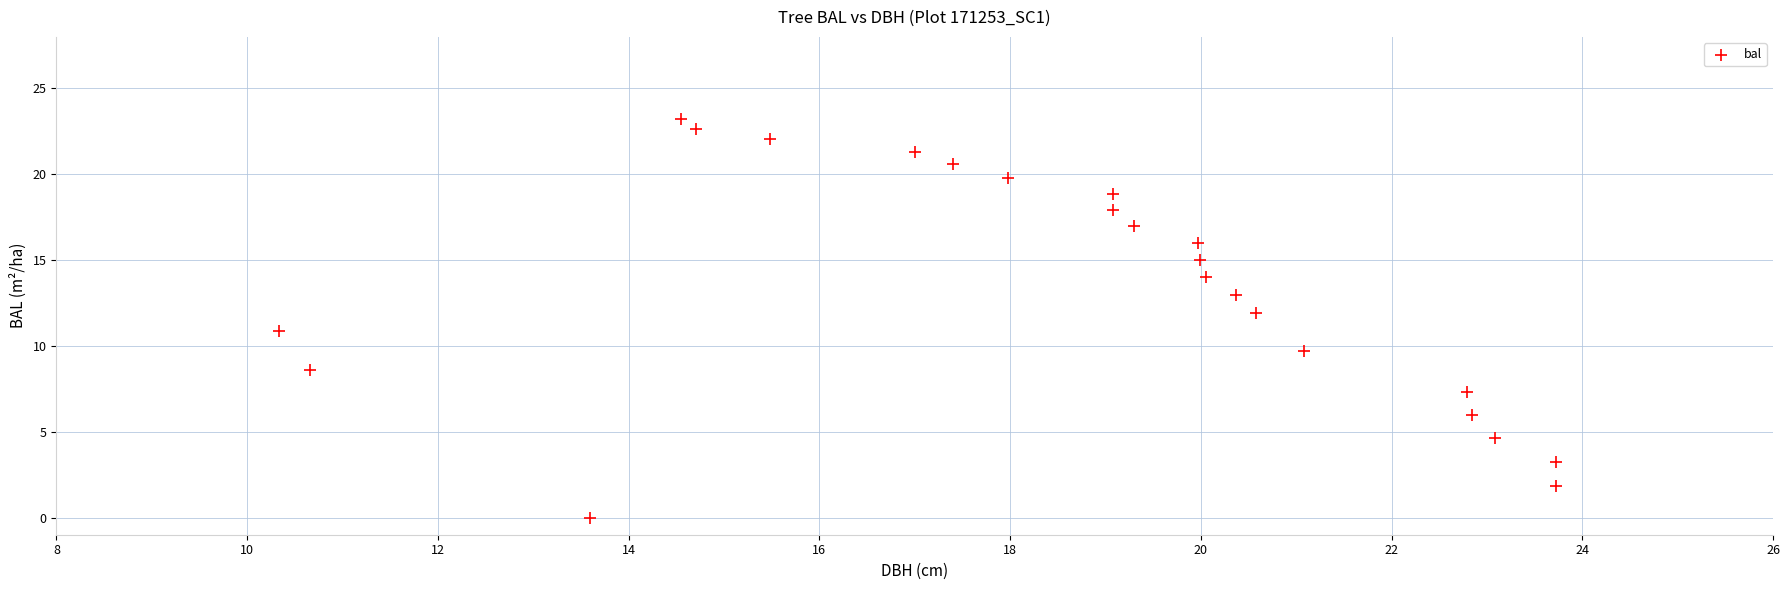

What is the range of Y values (max minus min)?

23.2